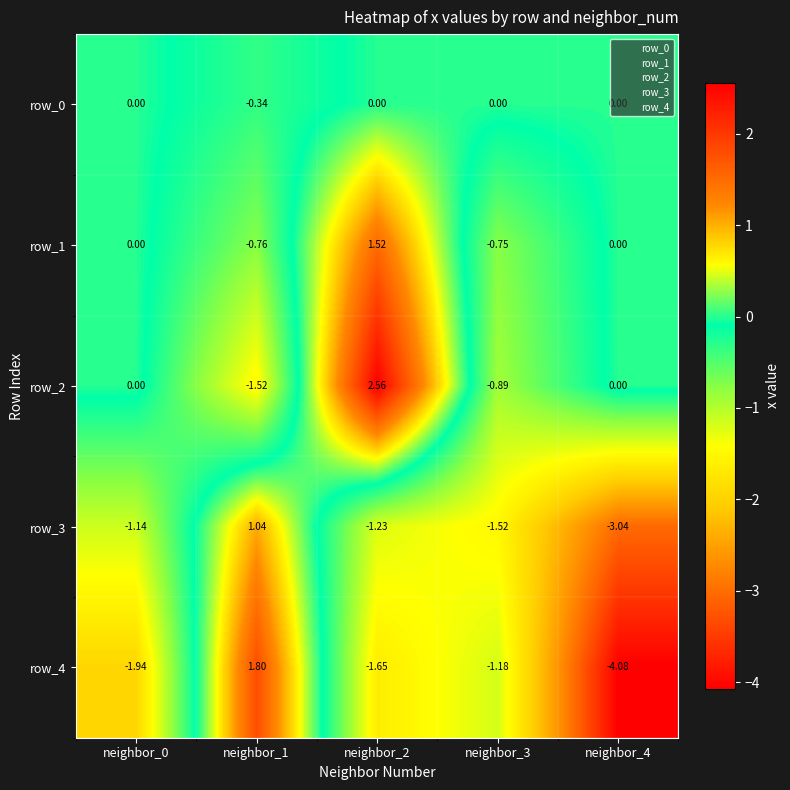

At which category does the chart reach its minimum across all series?

neighbor_4